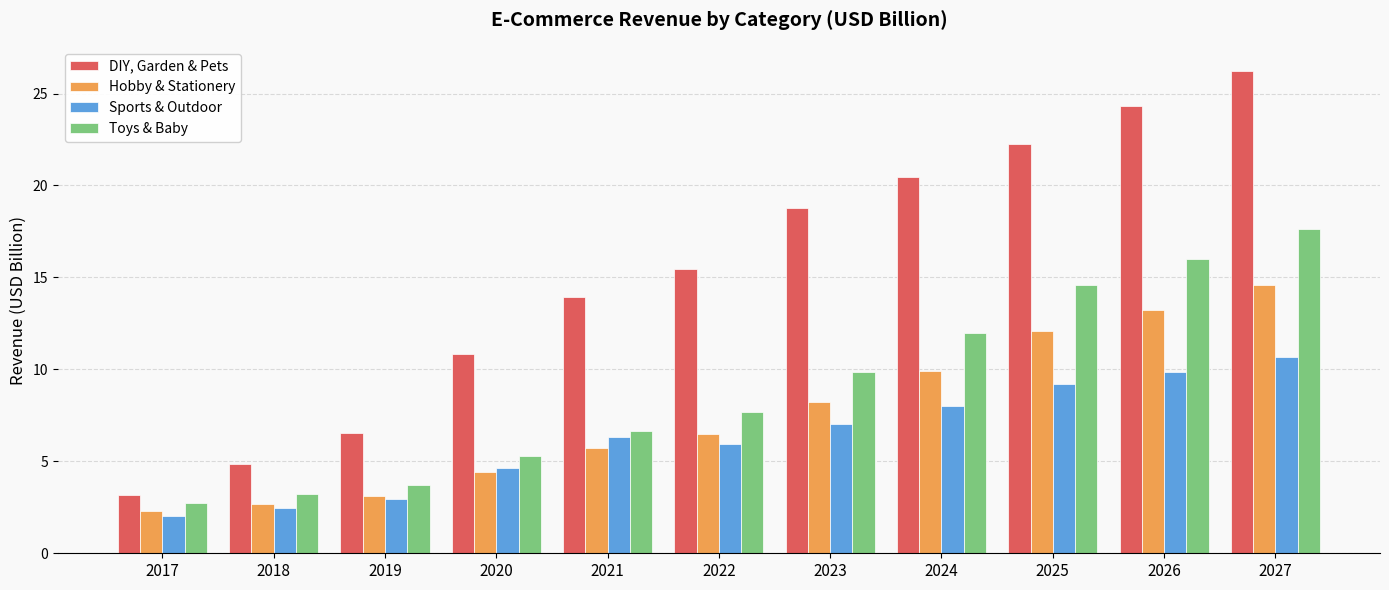

How many bars are there in total?

44